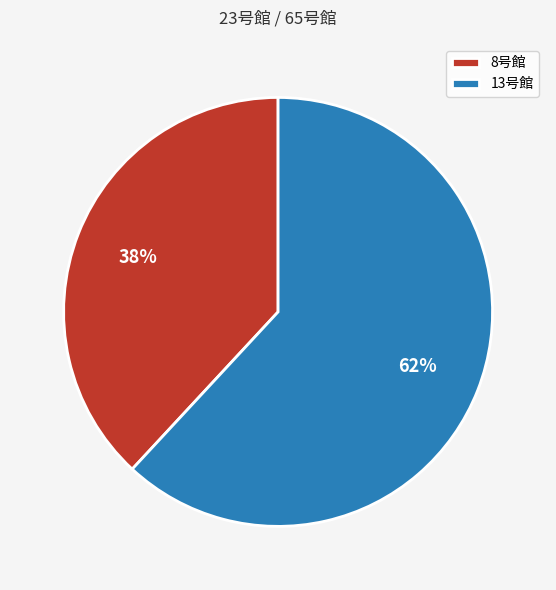

Combined, do 13号館 and 8号館 account for over 50%?

Yes